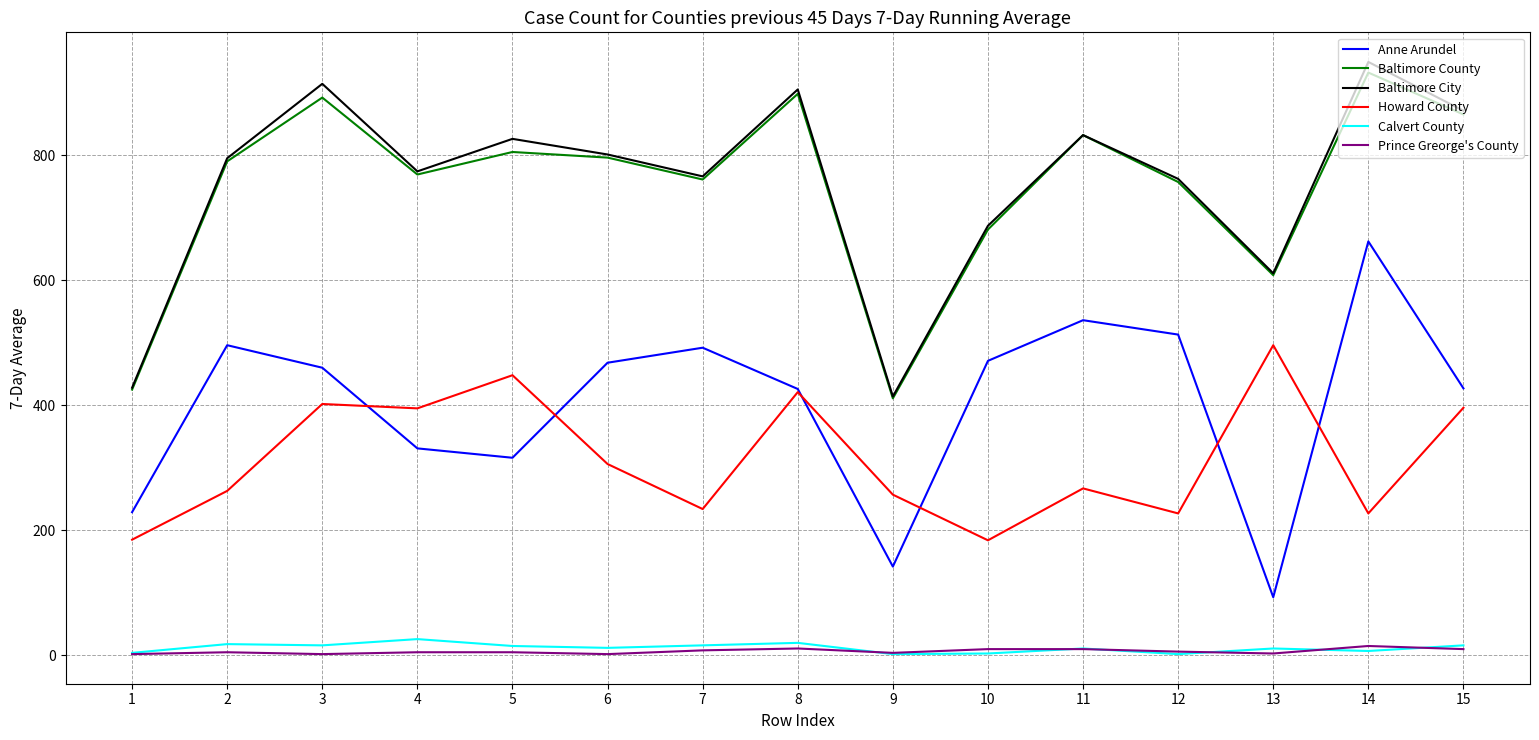

Where is Baltimore City nearest to the value 681?

10